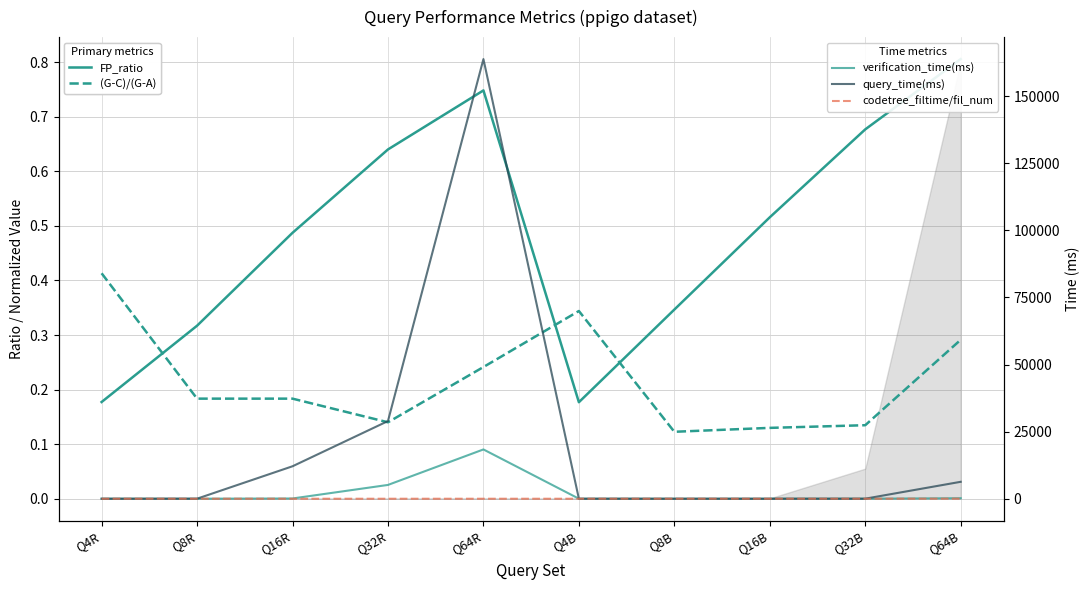

What is the label of the 1st point from the right?

Q64B